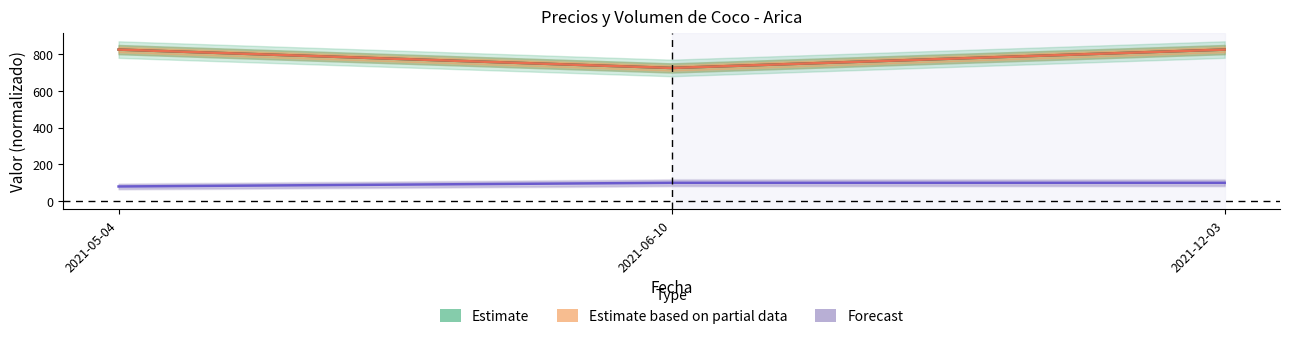

Which category has the highest value in the Estimate series?

2021-05-04